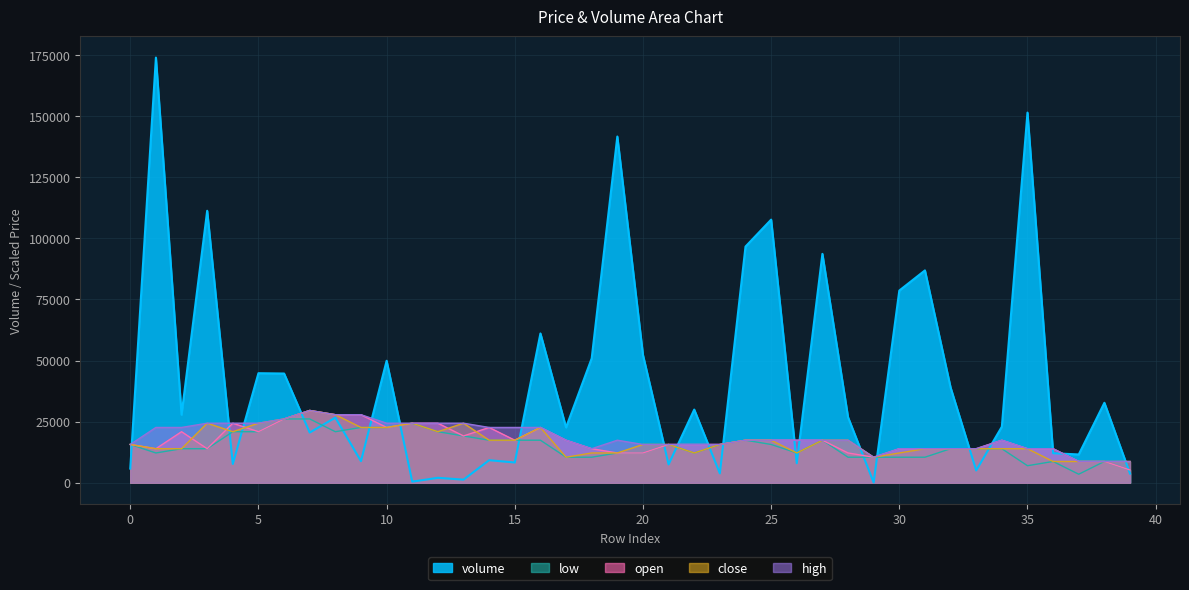

Reading left to right, extract all data points from this chart.

volume: 5780.3	173921.5	27829.0	111254.4	7672.7	44805.3	44674.4	20530.0	26624.7	8822.5	49897.7	438.9	2016.7	1256.0	9214.7	8271.0	61065.4	22623.5	50872.8	141626.8	52264.8	7495.1	29926.7	3812.0	96609.8	107631.0	7979.2	93621.3	26797.2	87.9	78613.2	86856.4	38967.0	5015.5	22909.7	151416.5	12072.8	11562.8	32706.7	3735.9
low: 15652.9	12174.5	13913.7	13913.7	20870.6	20870.6	26088.2	26088.2	20870.6	22609.8	22609.8	24349.0	20870.6	19131.4	17392.2	17392.2	17392.2	10435.3	10435.3	12174.5	12174.5	15652.9	12174.5	15652.9	17392.2	15652.9	12174.5	17392.2	10435.3	10435.3	10435.3	10435.3	13913.7	13913.7	13913.7	6956.9	8696.1	3478.4	8696.1	5217.6
open: 15652.9	13913.7	20870.6	13913.7	24349.0	20870.6	26088.2	29566.7	27827.4	27827.4	22609.8	24349.0	24349.0	19131.4	22609.8	17392.2	22609.8	17392.2	13913.7	12174.5	12174.5	15652.9	15652.9	15652.9	17392.2	17392.2	17392.2	17392.2	12174.5	10435.3	13913.7	13913.7	13913.7	13913.7	17392.2	13913.7	13913.7	8696.1	8696.1	5217.6
close: 15652.9	13913.7	13913.7	24349.0	20870.6	24349.0	26088.2	29566.7	27827.4	22609.8	22609.8	24349.0	20870.6	24349.0	17392.2	17392.2	22609.8	10435.3	12174.5	12174.5	15652.9	15652.9	12174.5	15652.9	17392.2	17392.2	12174.5	17392.2	17392.2	10435.3	12174.5	13913.7	13913.7	13913.7	13913.7	13913.7	8696.1	8696.1	8696.1	8696.1
high: 15652.9	22609.8	22609.8	24349.0	24349.0	24349.0	26088.2	29566.7	27827.4	27827.4	24349.0	24349.0	24349.0	24349.0	22609.8	22609.8	22609.8	17392.2	13913.7	17392.2	15652.9	15652.9	15652.9	15652.9	17392.2	17392.2	17392.2	17392.2	17392.2	10435.3	13913.7	13913.7	13913.7	13913.7	17392.2	13913.7	13913.7	8696.1	8696.1	8696.1